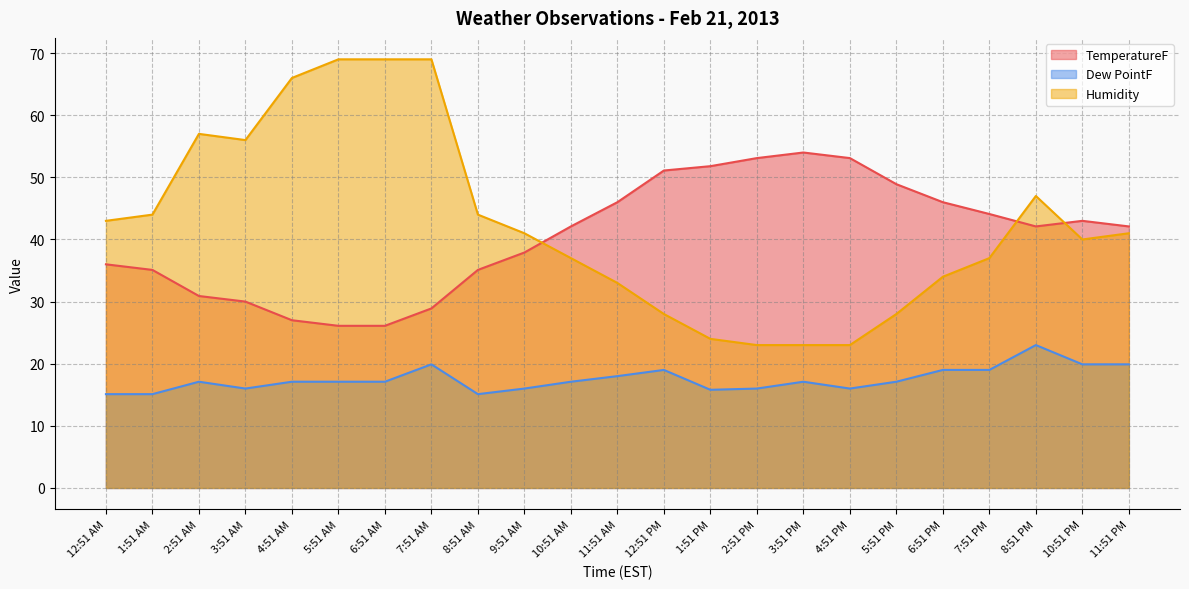

Between 12:51 AM and 2:51 PM, which series saw the biggest shift?

Humidity